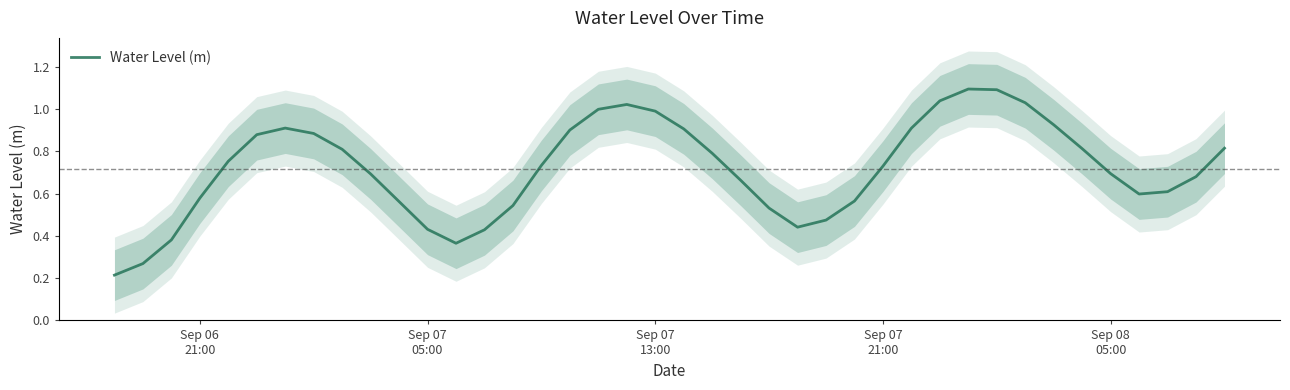

What is the maximum value for Water Level (m)?

1.1